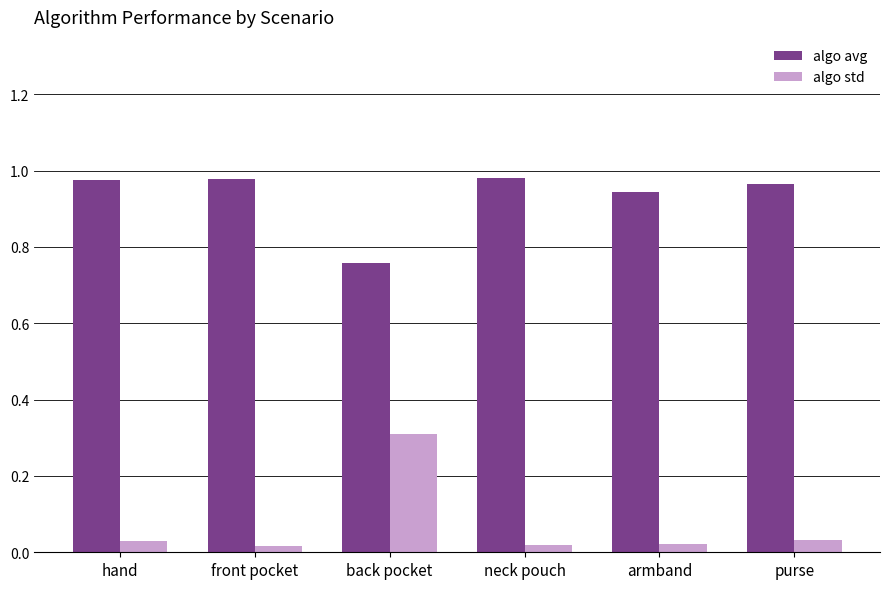

Rank the series by their maximum value, from highest to lowest.

algo avg, algo std